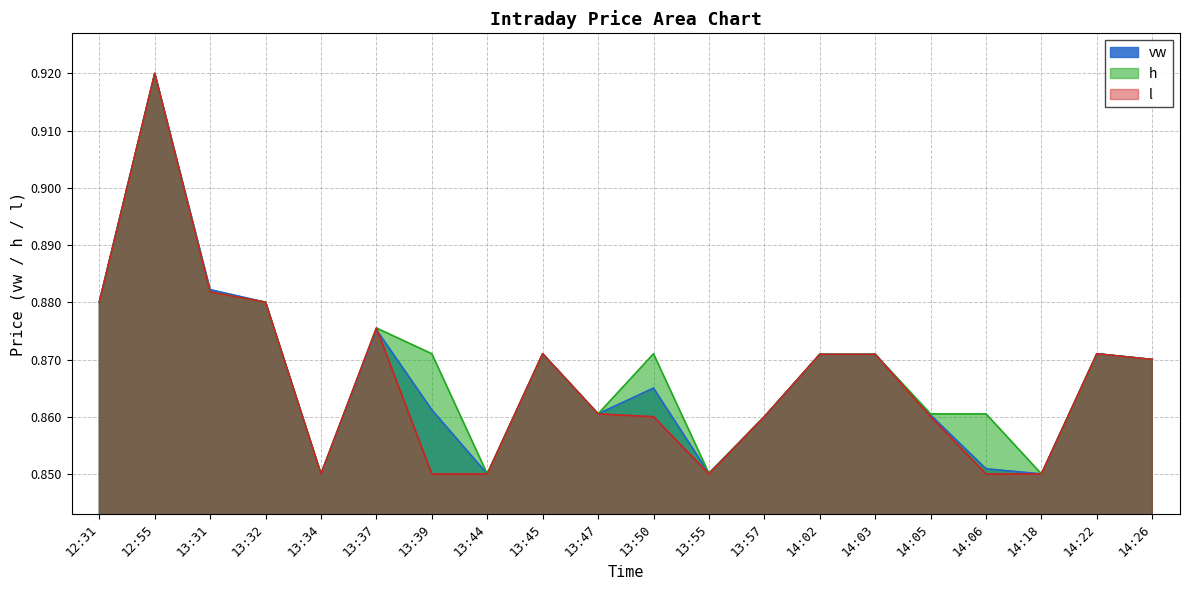

Reading left to right, transcribe all the data shown in this chart.

vw: 0.9	0.9	0.9	0.9	0.8	0.9	0.9	0.8	0.9	0.9	0.9	0.9	0.9	0.9	0.9	0.9	0.9	0.8	0.9	0.9
h: 0.9	0.9	0.9	0.9	0.8	0.9	0.9	0.8	0.9	0.9	0.9	0.9	0.9	0.9	0.9	0.9	0.9	0.8	0.9	0.9
l: 0.9	0.9	0.9	0.9	0.8	0.9	0.8	0.8	0.9	0.9	0.9	0.8	0.9	0.9	0.9	0.9	0.8	0.8	0.9	0.9